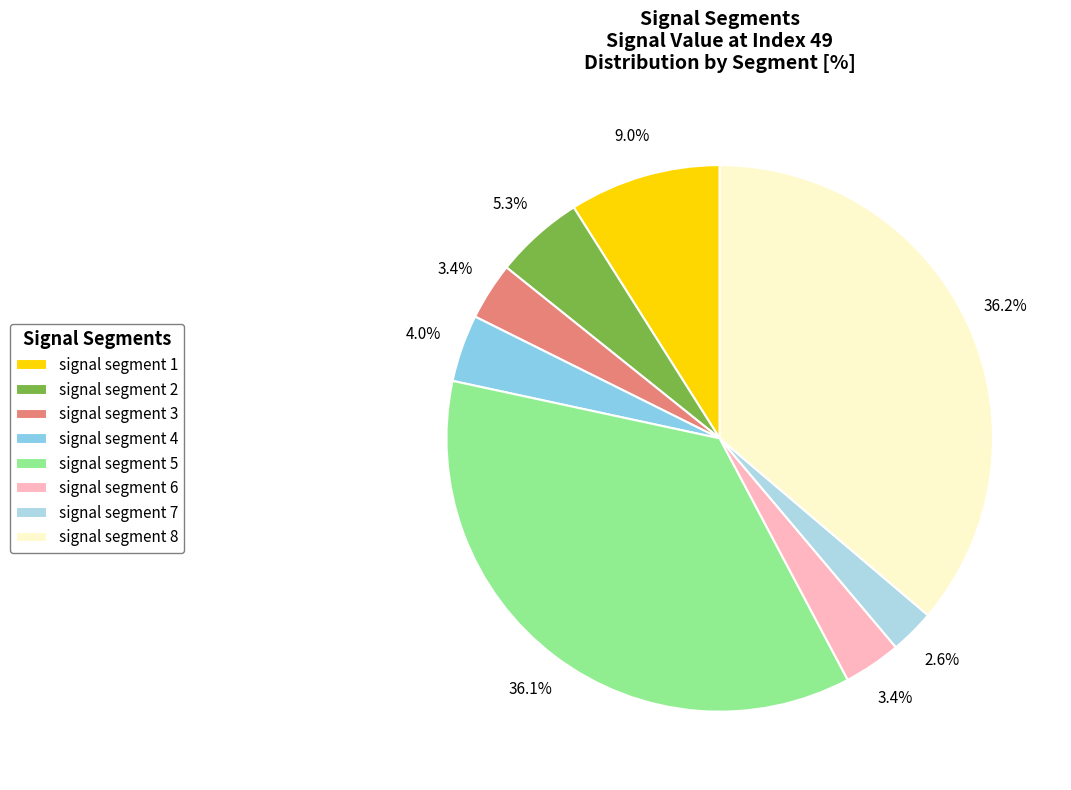

Count the number of slices in the pie.

8